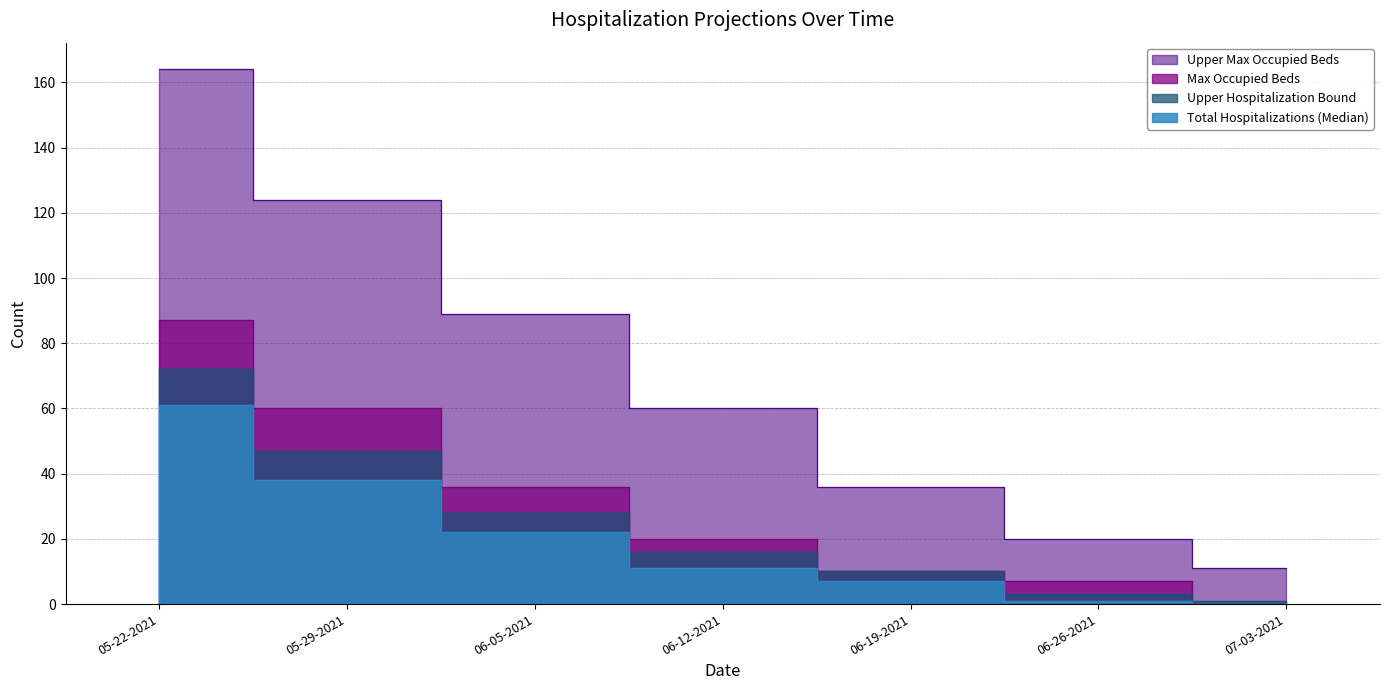

Where is Upper Hospitalization Bound nearest to the value 36?

06-05-2021